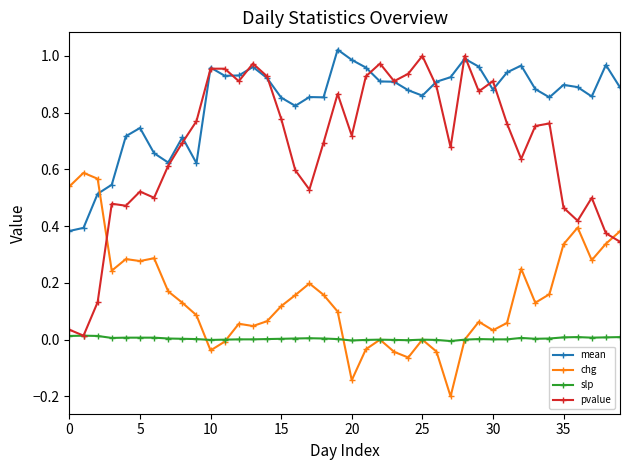

True or false: slp and mean intersect in this chart.

False